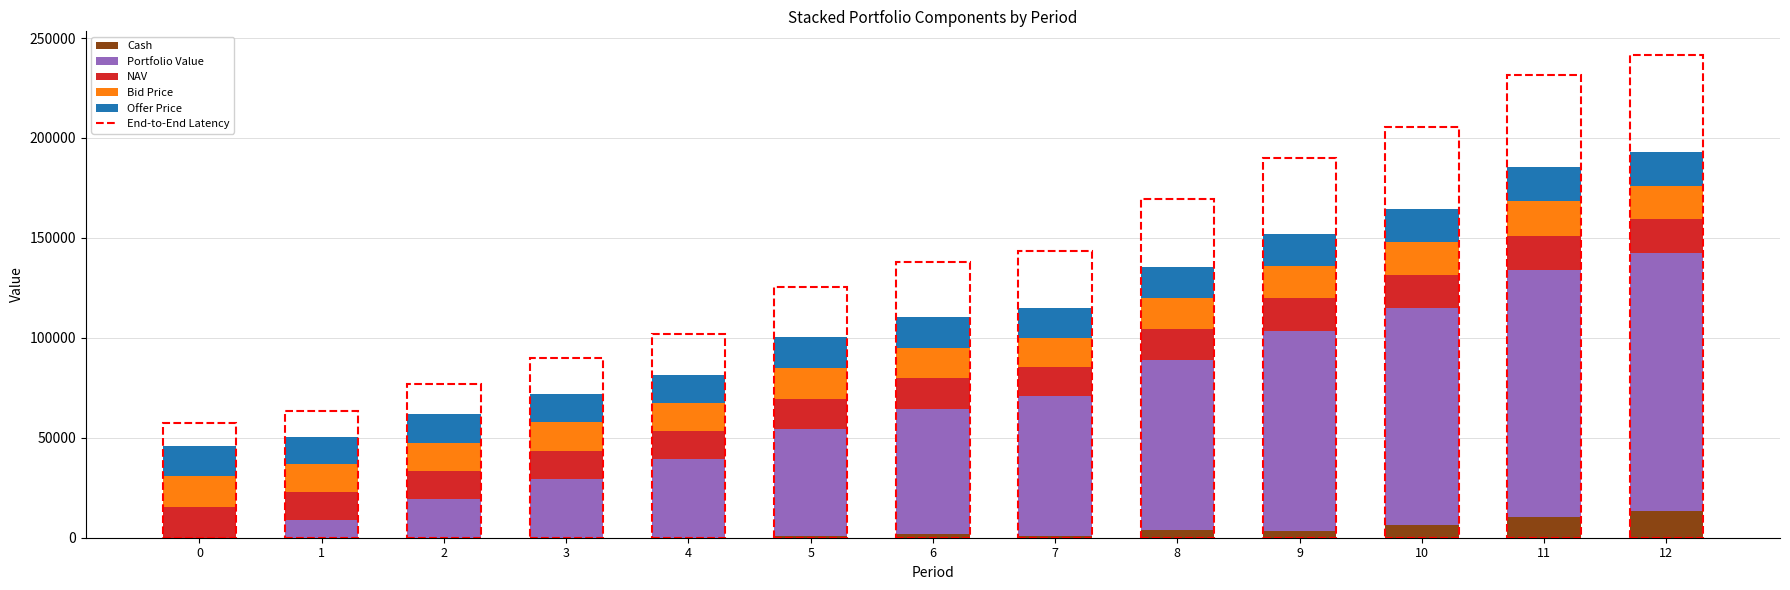

What is the maximum value for Cash?

13604.1